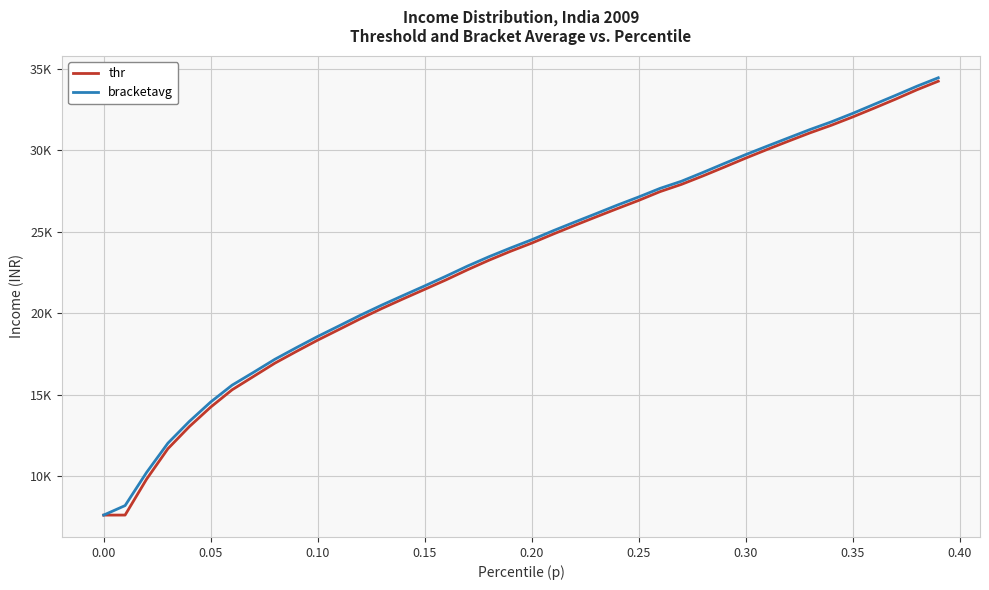

What are all the series names shown in the legend?

thr, bracketavg